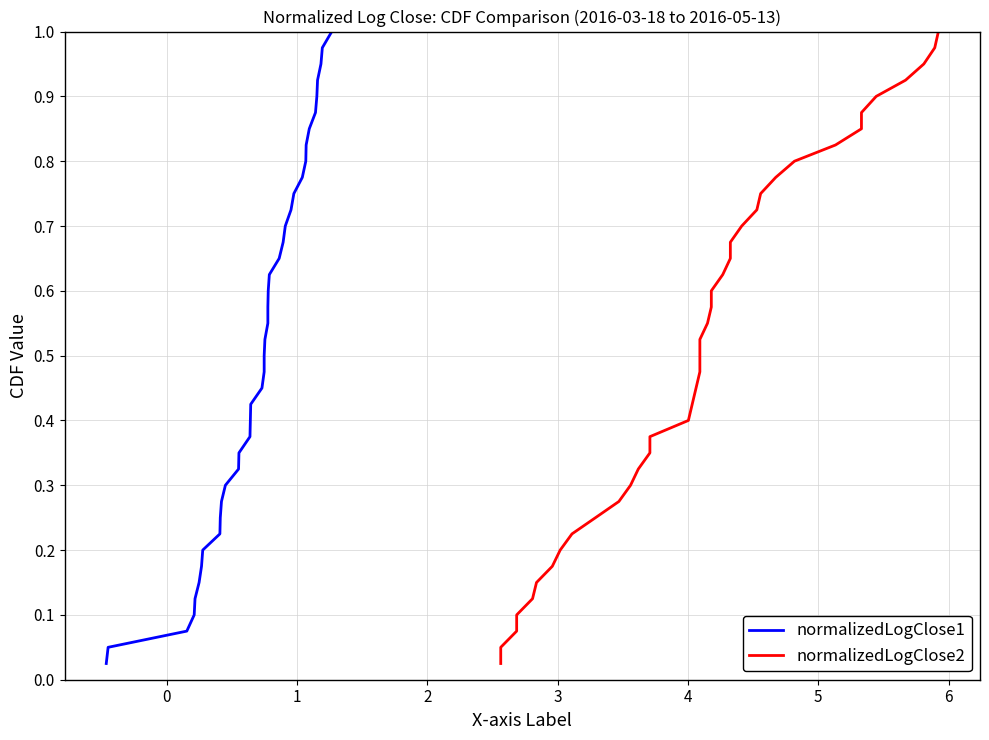

True or false: normalizedLogClose2 and normalizedLogClose1 cross at least once.

False